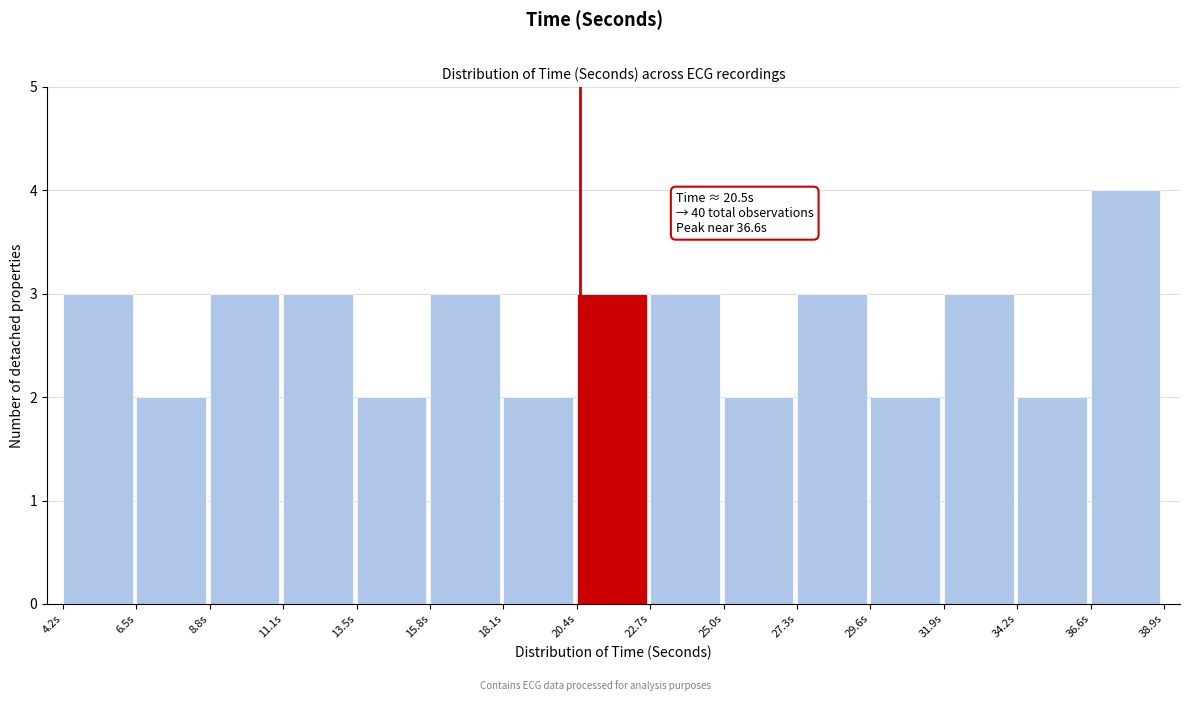

Which range on the x-axis has the tallest bar?

36.5 to 39.0